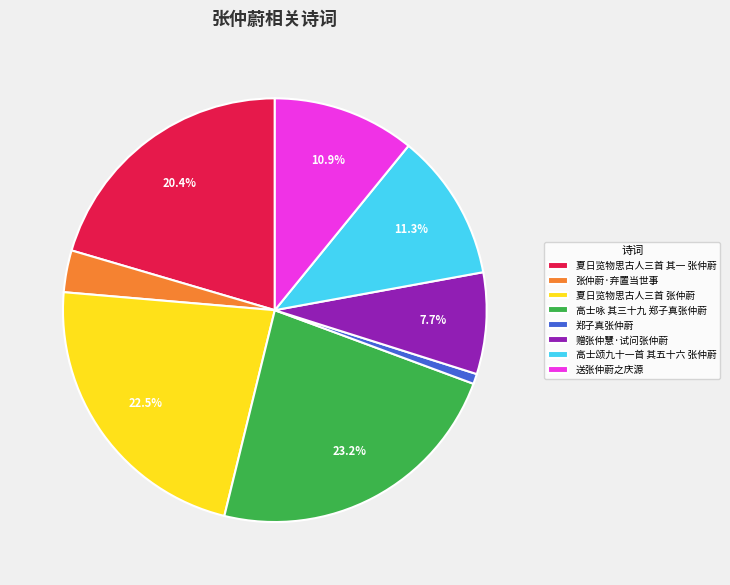

Which slice is the smallest?

郑子真张仲蔚